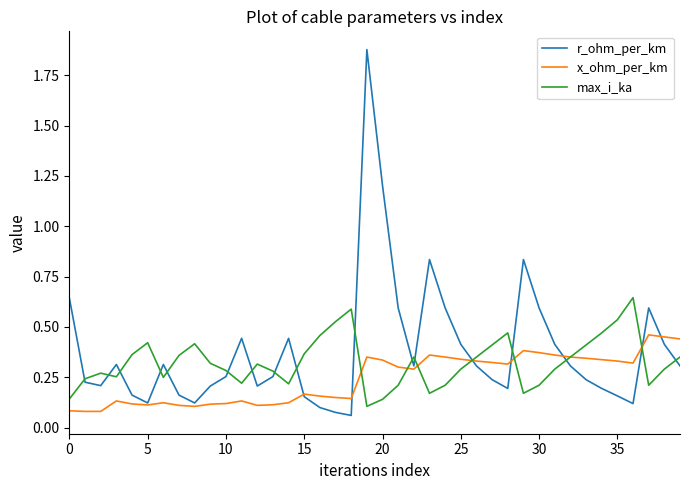

How many times do r_ohm_per_km and max_i_ka cross each other?

17